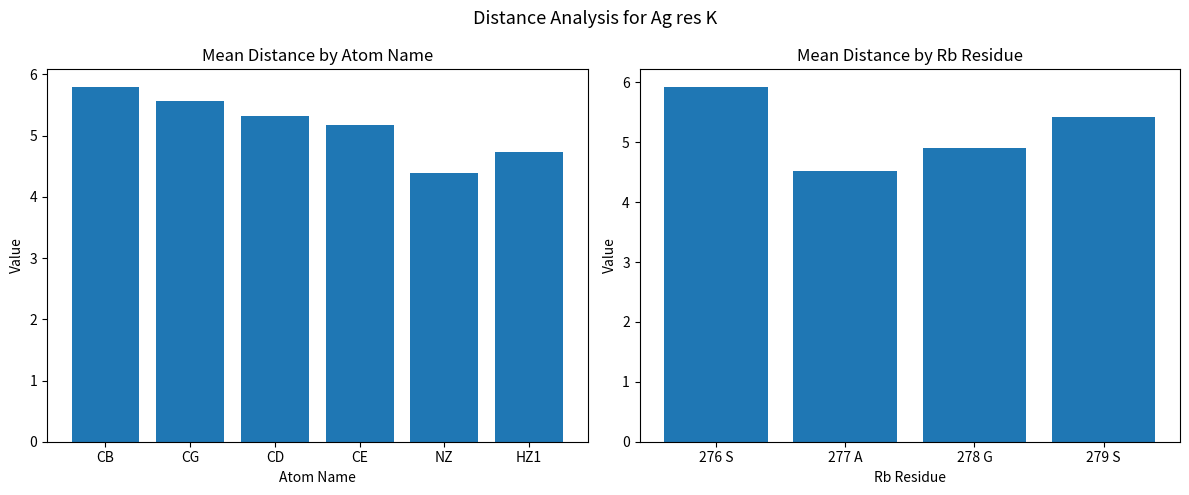

Count the number of data series in this chart.

1